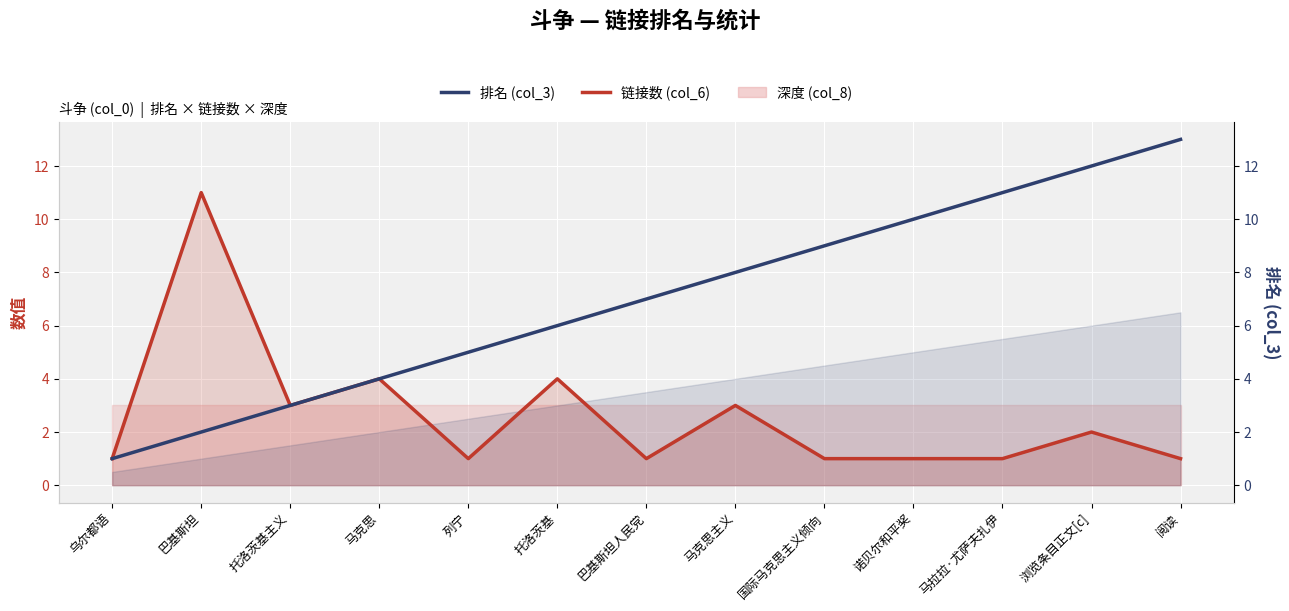

What is the sum of all 排名 (col_3) values?

91